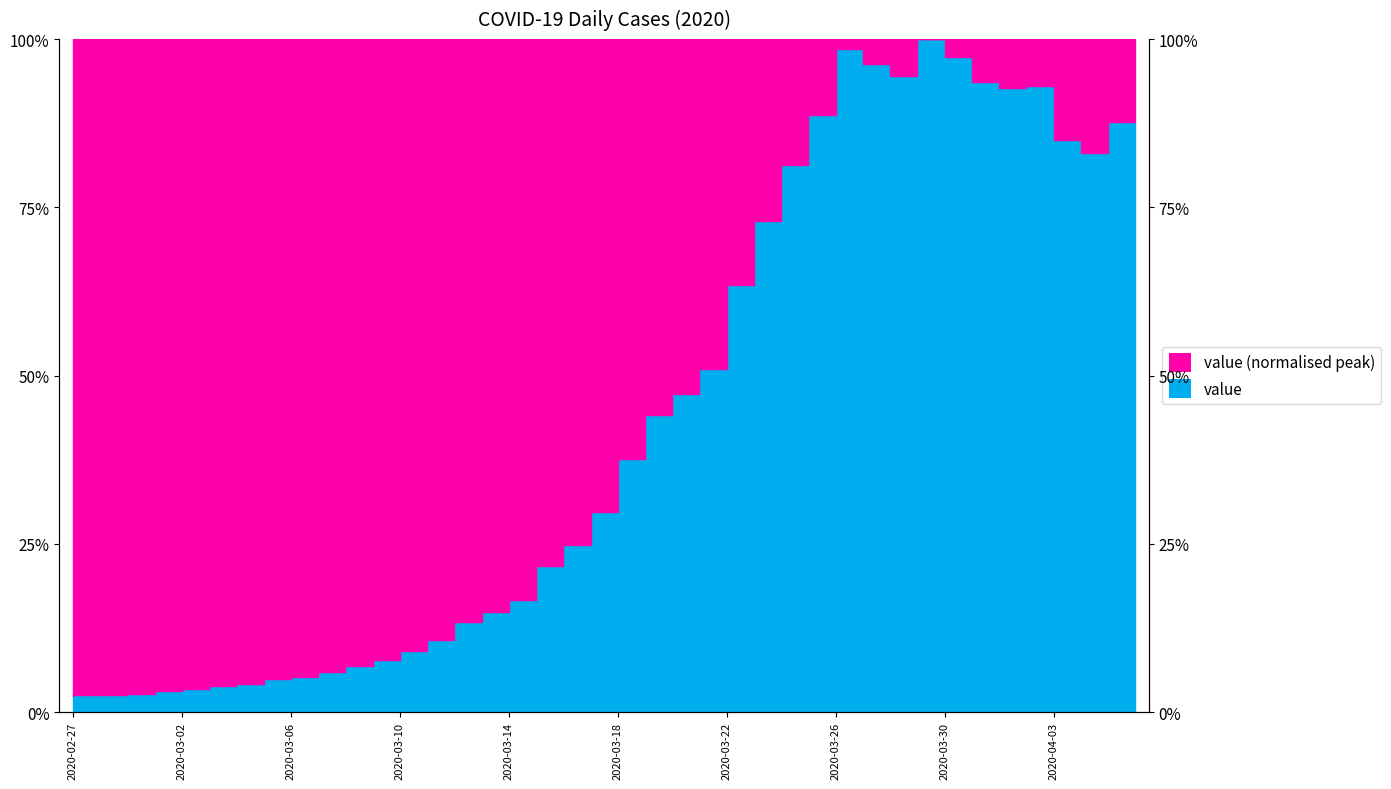

What is the change in value from 2020-02-29 to 2020-03-30?

+1.0